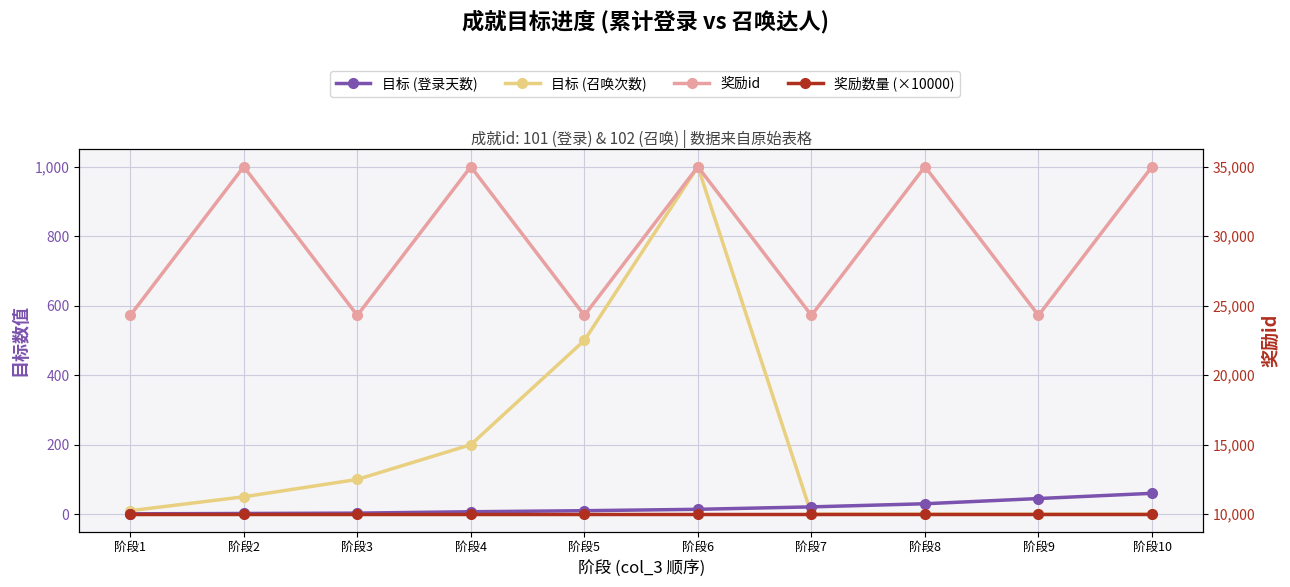

What is the difference between the maximum and minimum values in the 目标 (召唤次数) series?

1000